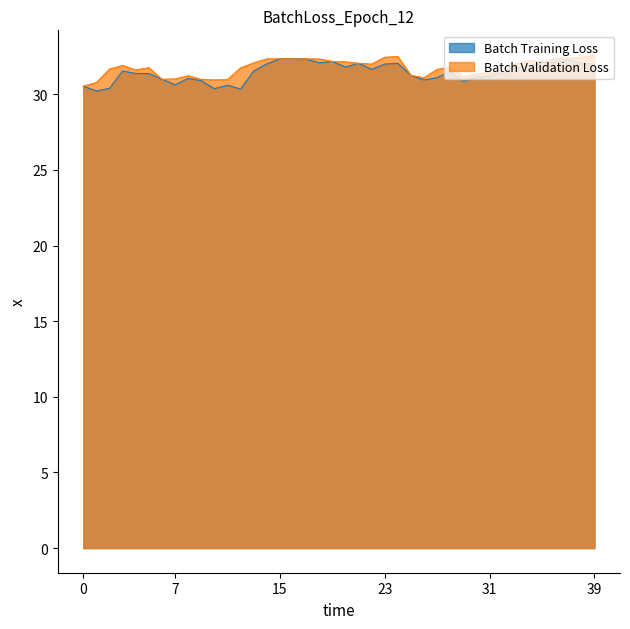

What is the maximum value for Batch Validation Loss?

32.6